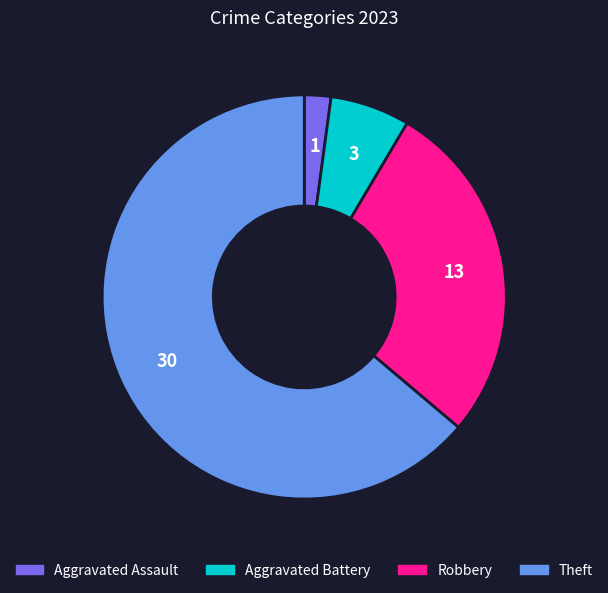

Rank the categories by value from highest to lowest.

Theft, Robbery, Aggravated Battery, Aggravated Assault